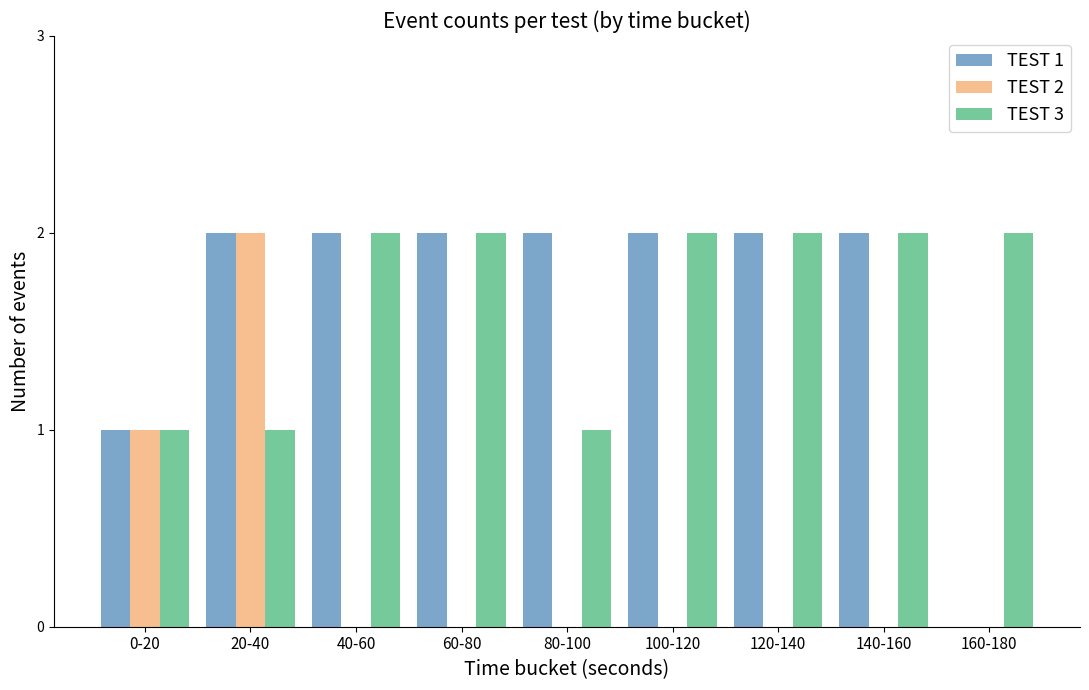

Is the value of TEST 2 at 100-120 greater than the value of TEST 1 at 140-160?

No